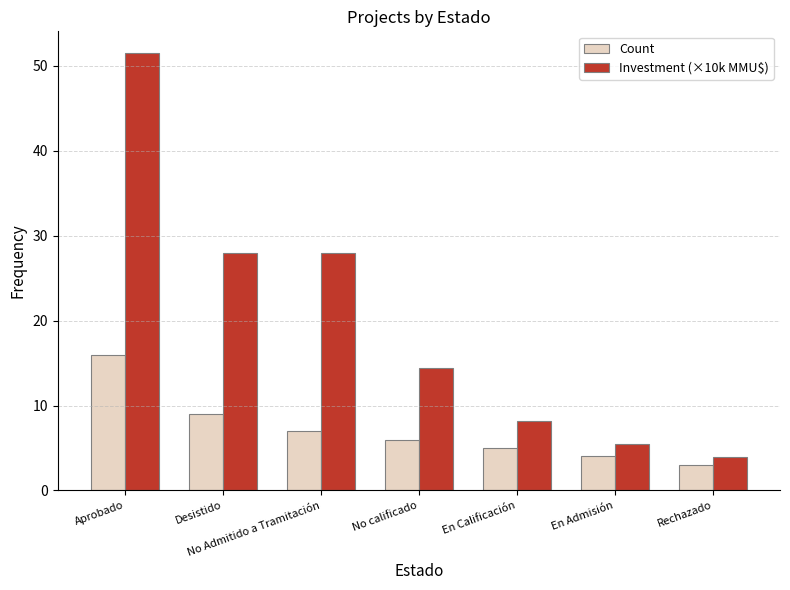

What is the approximate value of Count at No calificado?

6.0